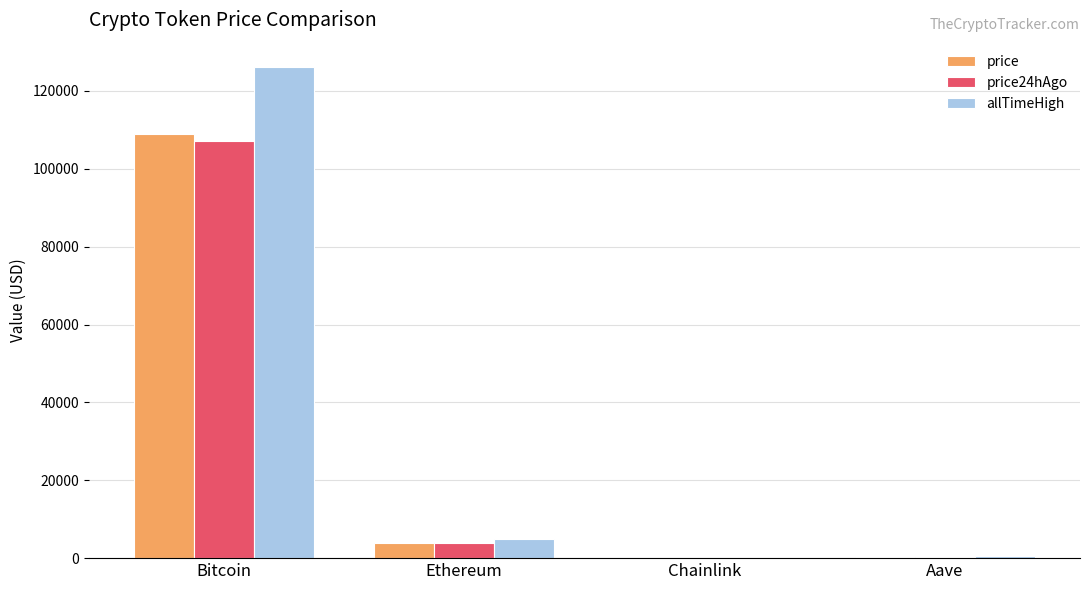

What is the spread (max minus min) of values at Aave?

445.1